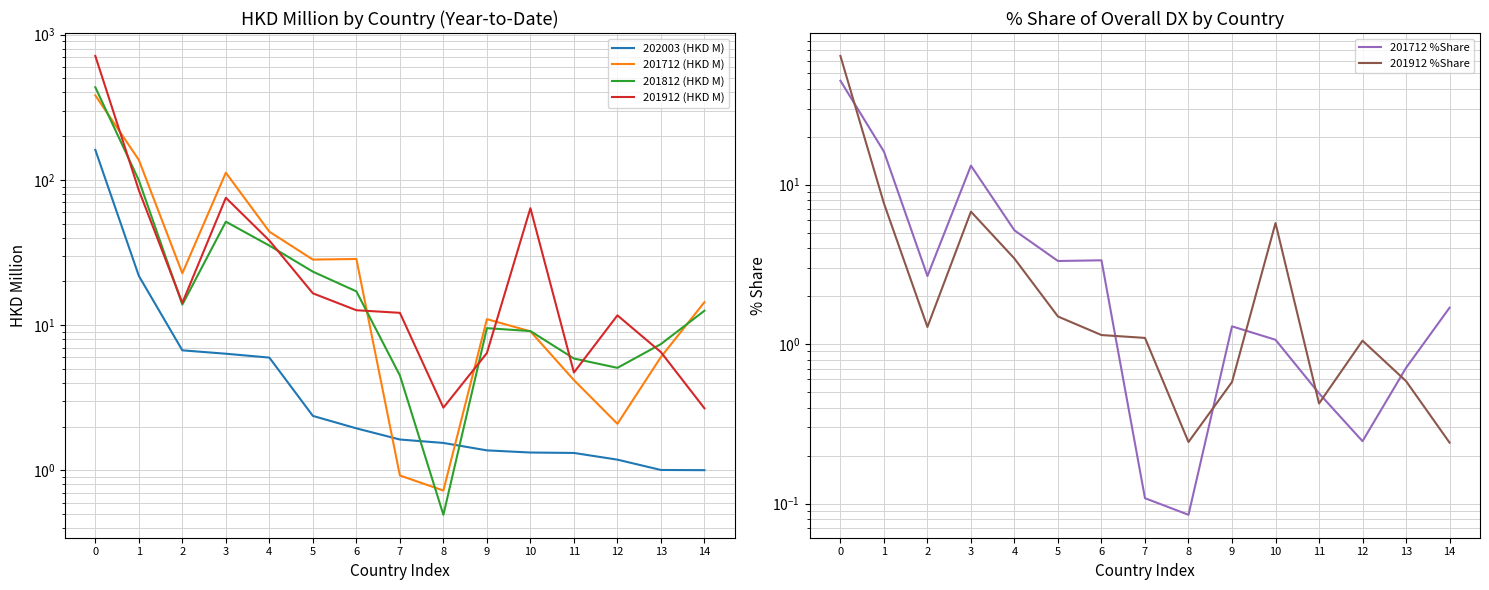

True or false: 201912 %Share and 201712 (HKD M) intersect in this chart.

True